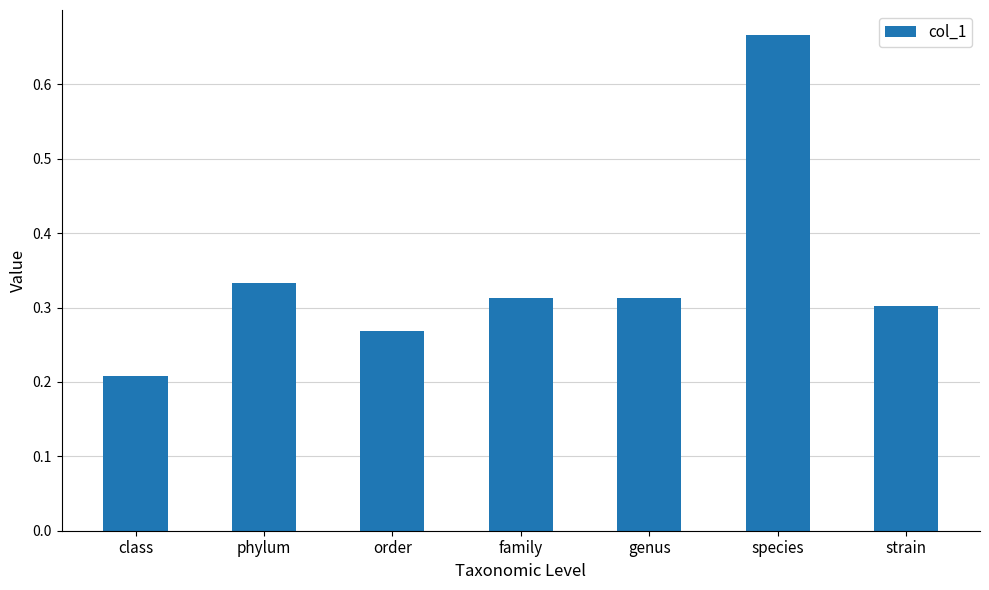

Which has a higher value, class or genus?

genus